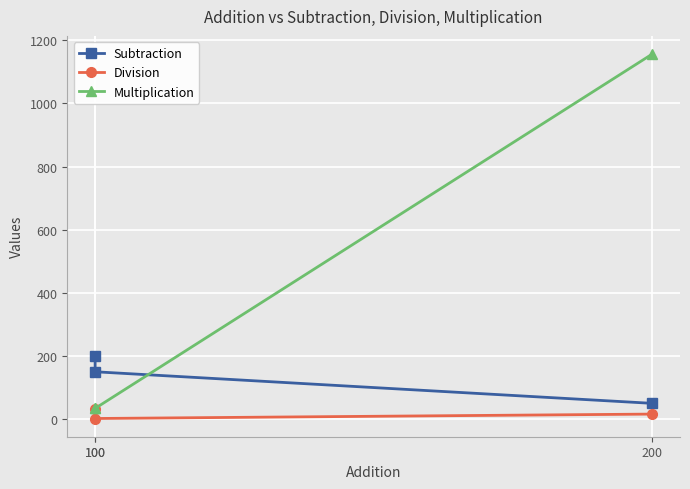

List the labels in order of Multiplication value, largest first.

200, 100, 100